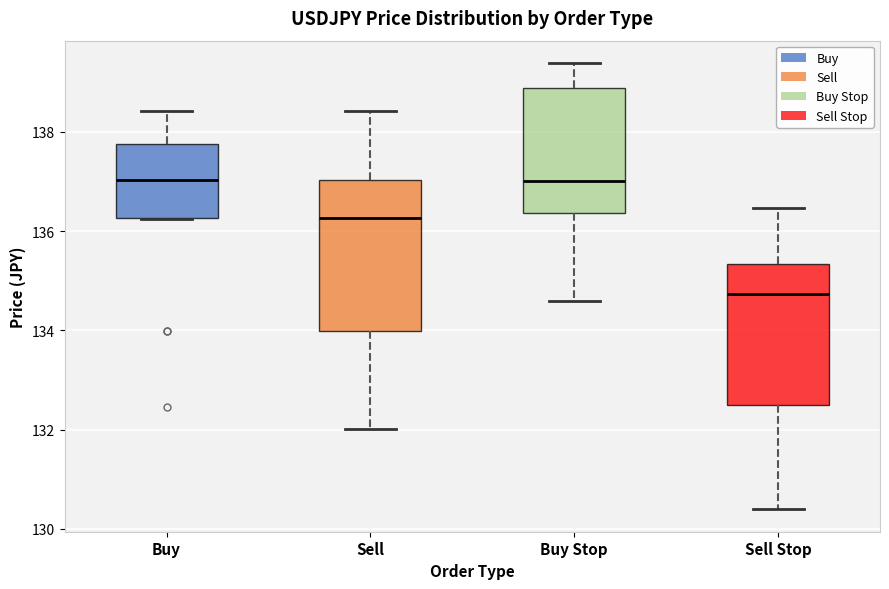

Where does the upper whisker of the box for Buy end on the y-axis? The values are not printed on the chart, so give them approximately, as read against the axis.

138.4